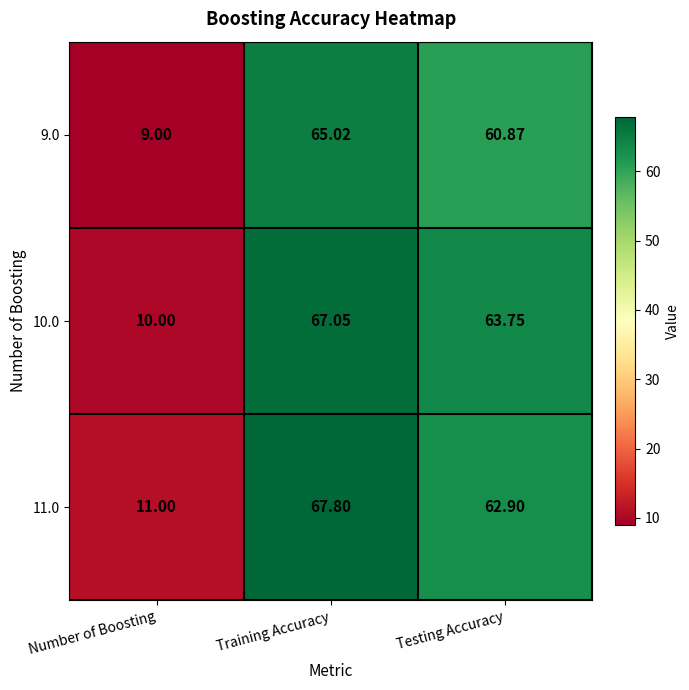

Which label corresponds to the smallest value in the chart?

Number of Boosting